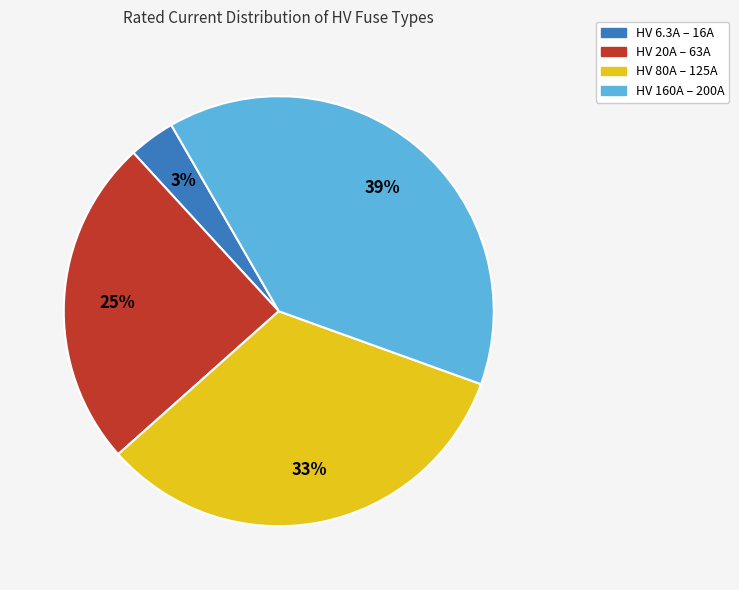

Is there a majority slice in this chart?

No